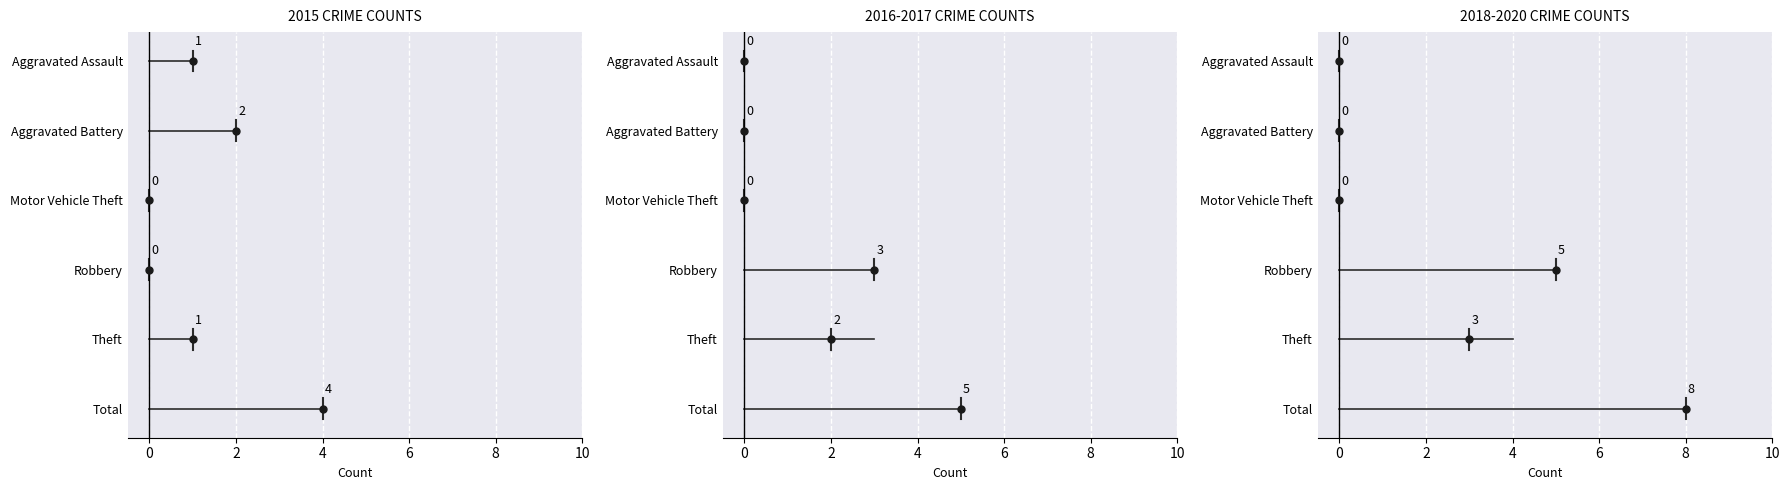

The 2016 series shows 0 at Aggravated Assault. True or false?

True